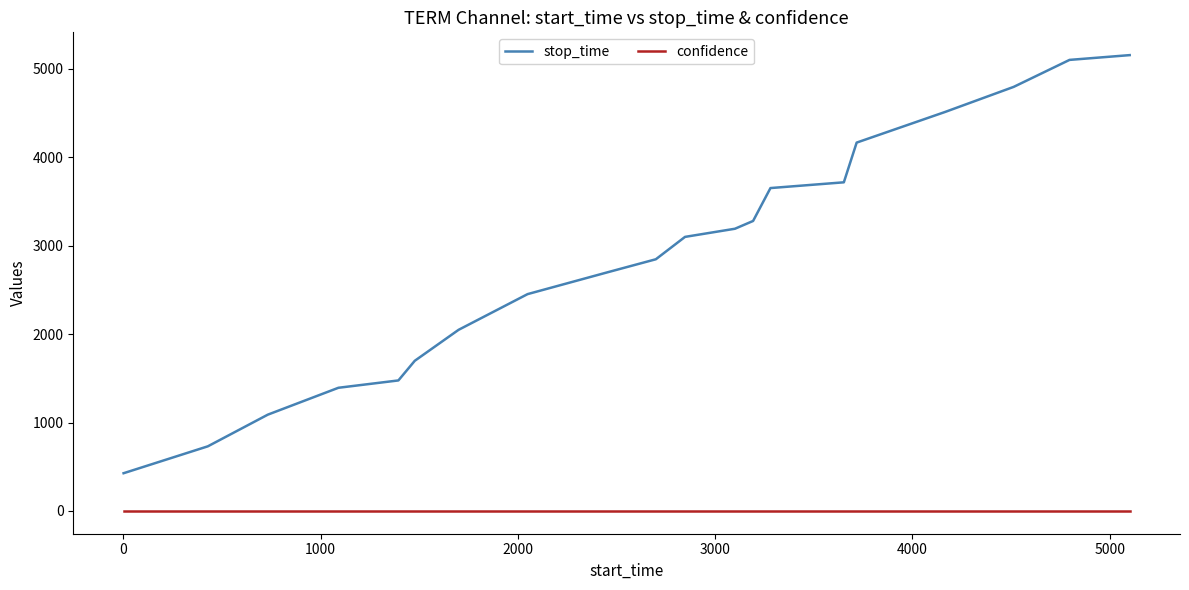

List the series in order of their peak value, highest first.

stop_time, confidence